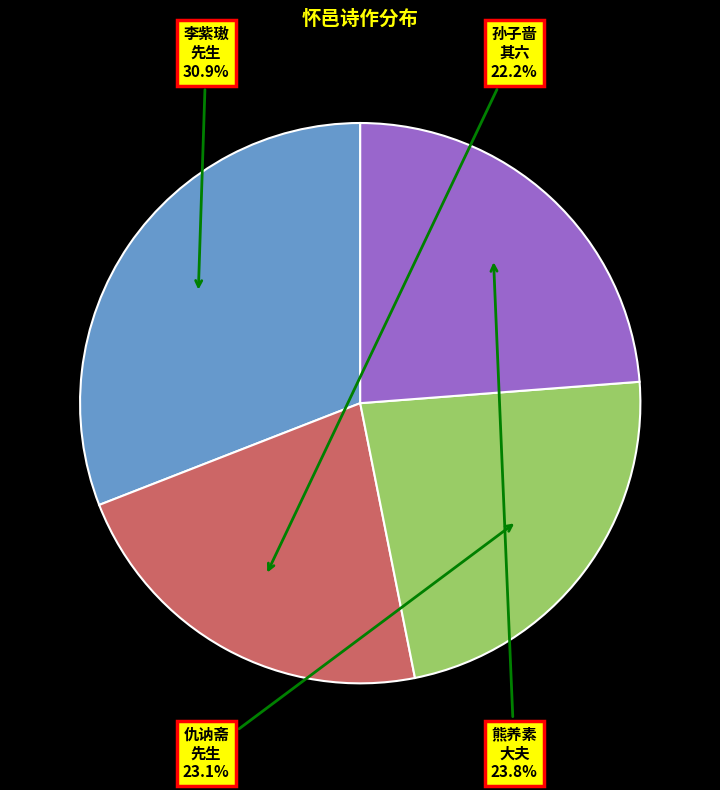

Is there a majority slice in this chart?

No